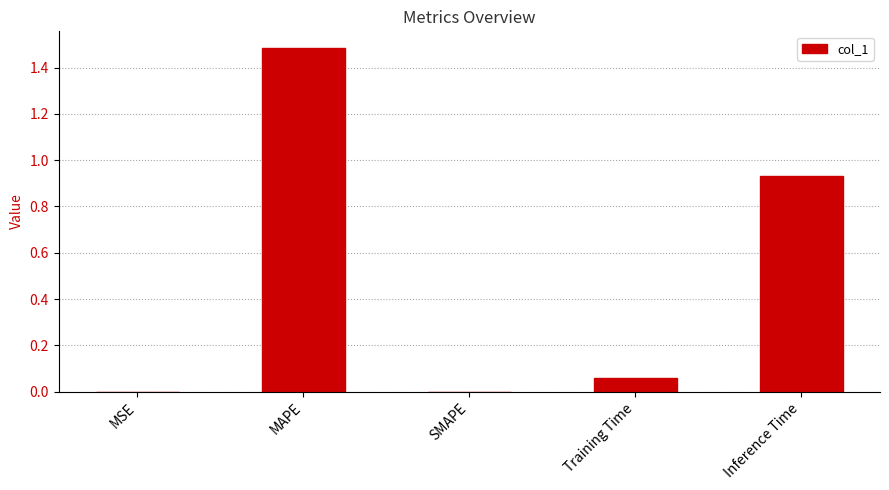

True or false: the data shows 0.6 at MAPE.

False